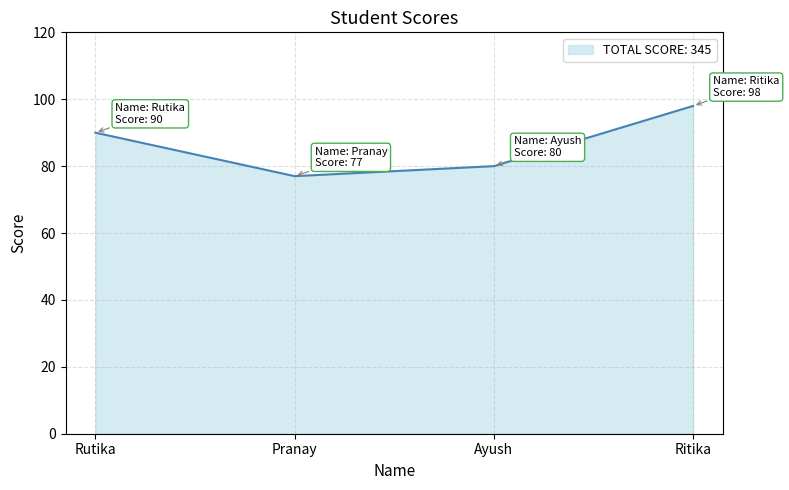

Where is the first local minimum?

Pranay